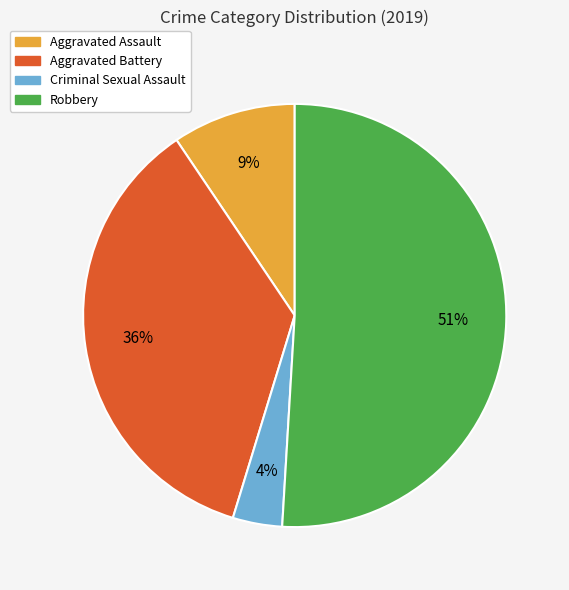

To the nearest percent, what is the difference between the largest and smallest slice percentages?

47%